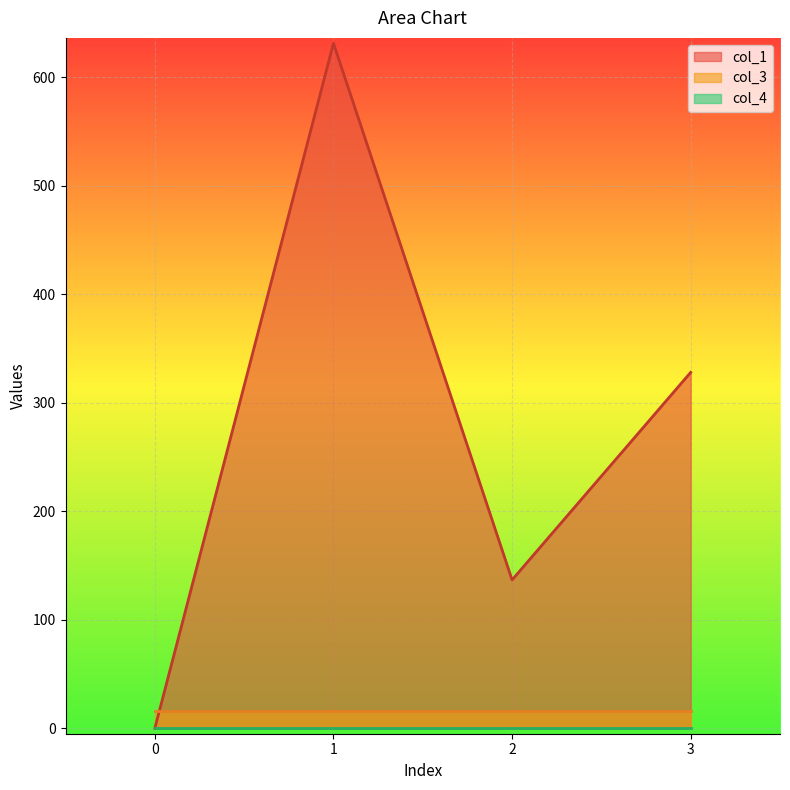

Read the col_3 value at 0.

16.0